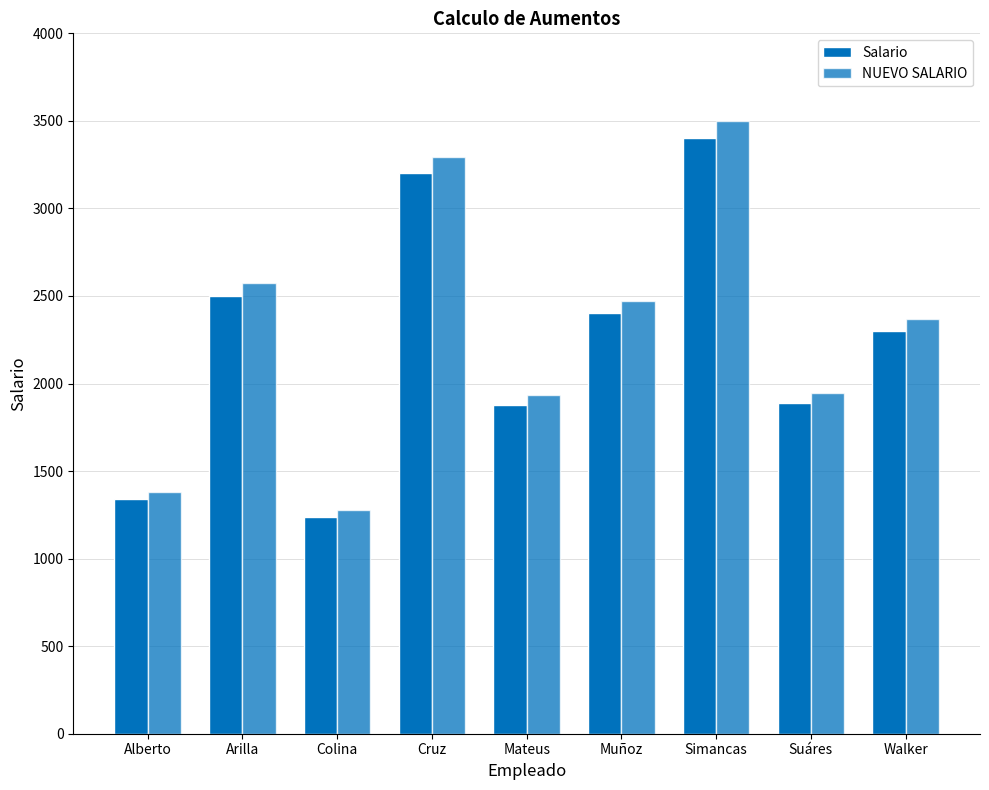

How many series are shown in this chart?

2